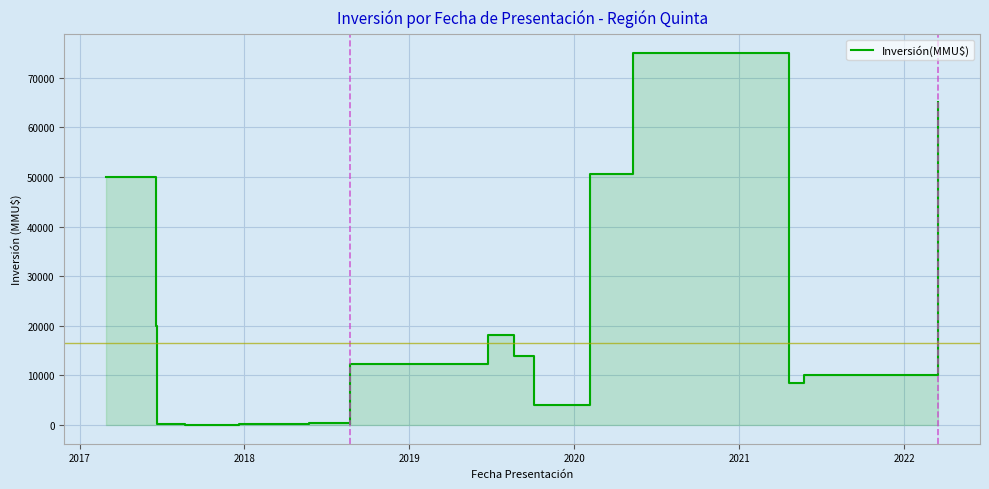

What is the average value?

16634